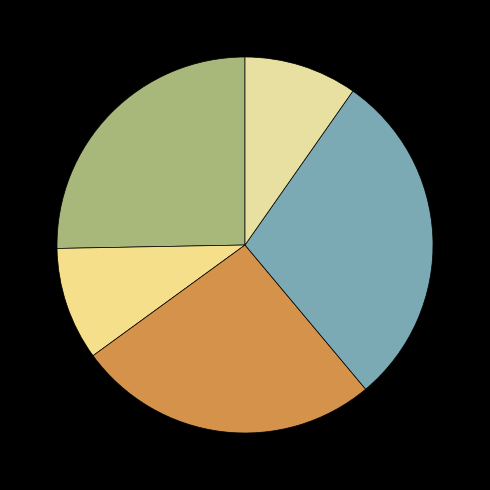

To the nearest percent, what is the difference between the largest and smallest slice percentages?

19%